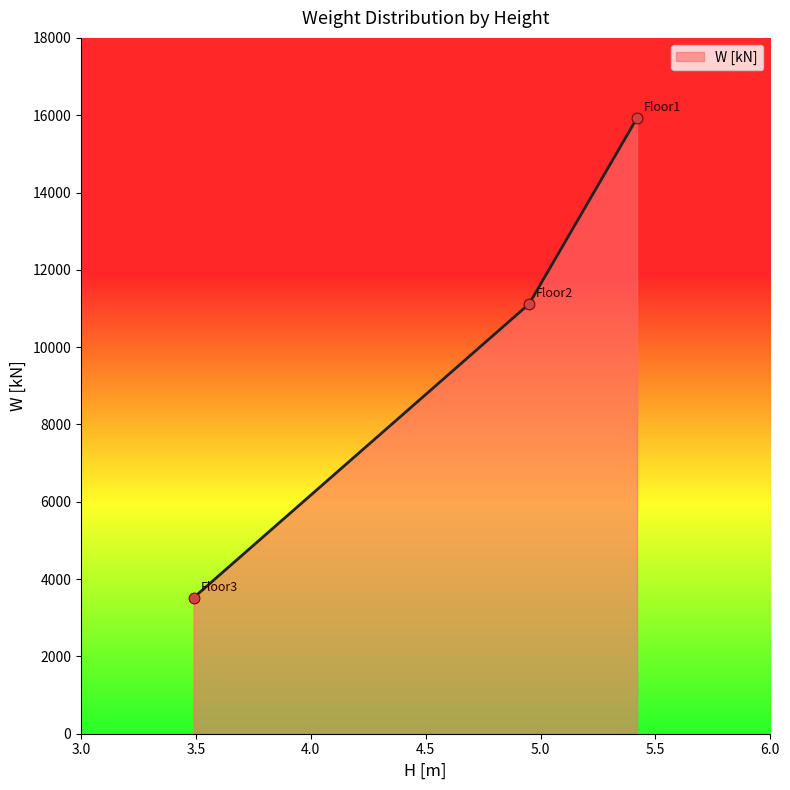

What is the ratio of the value at Floor3 to the value at Floor1?

0.2